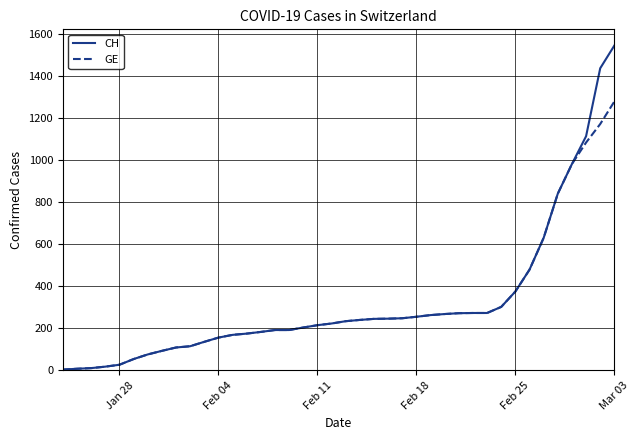

What is the difference between the maximum and minimum values in the GE series?

1274